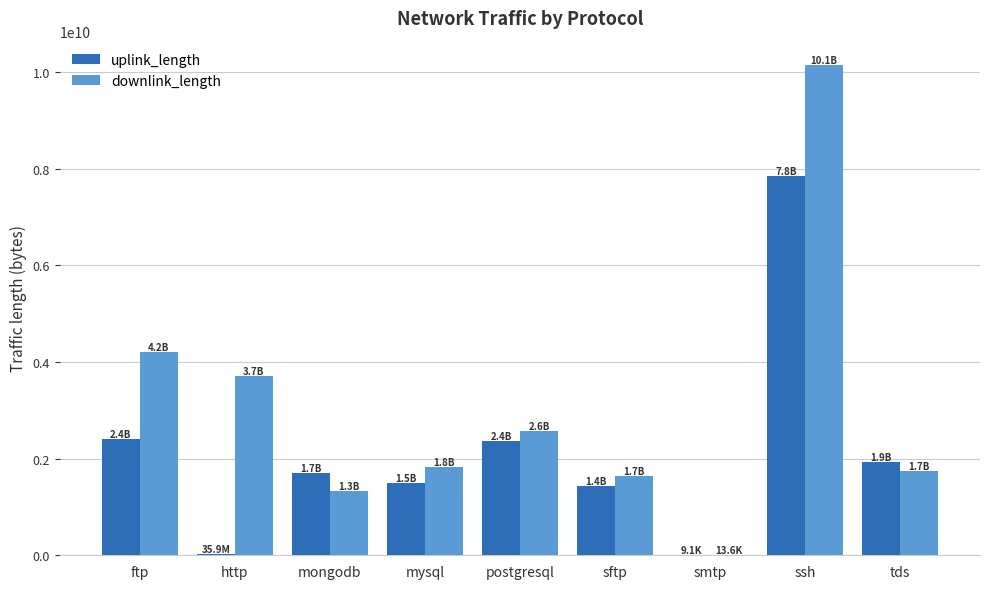

What are all the series names shown in the legend?

uplink_length, downlink_length